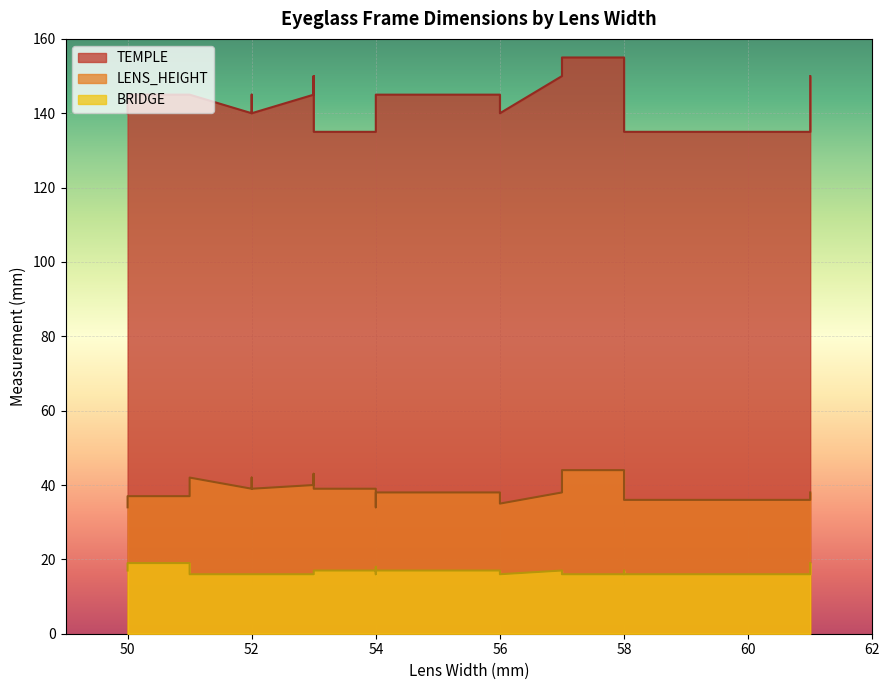

What is the minimum value for LENS_HEIGHT?

34